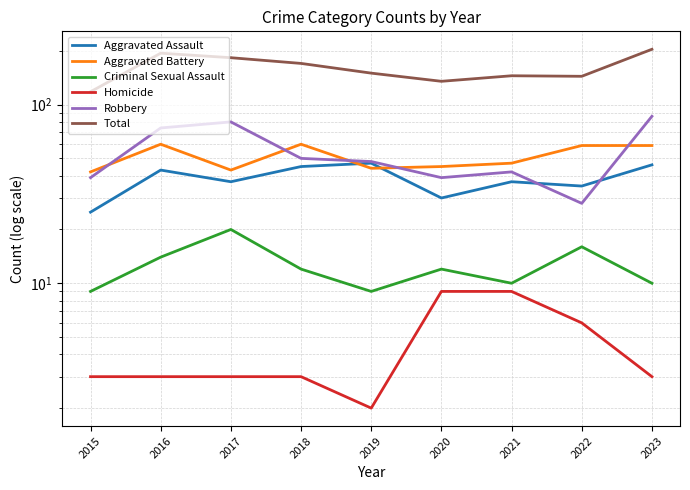

List the series in order of their peak value, lowest first.

Homicide, Criminal Sexual Assault, Aggravated Assault, Aggravated Battery, Robbery, Total